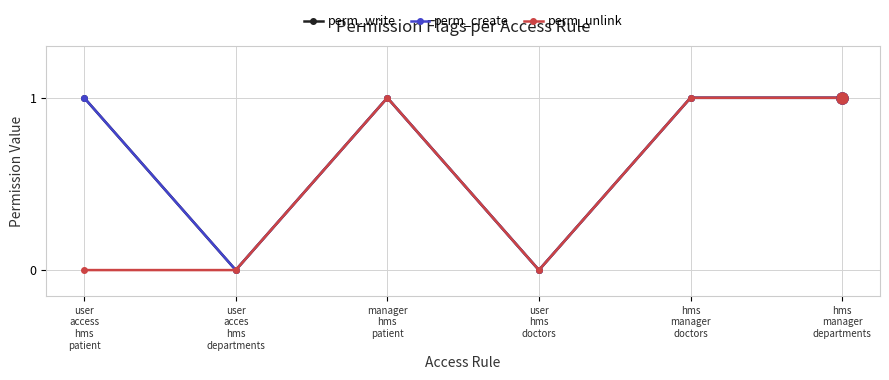

Is it true that perm_create equals 0 at user
hms
doctors?

True